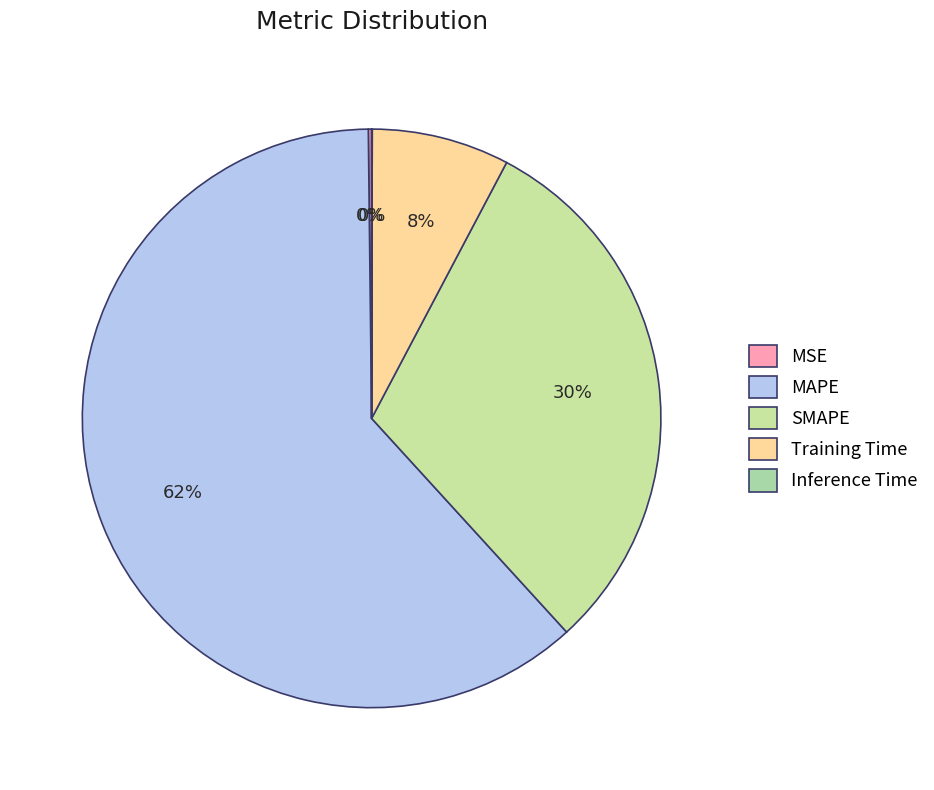

Which slice represents more than half of the pie?

MAPE